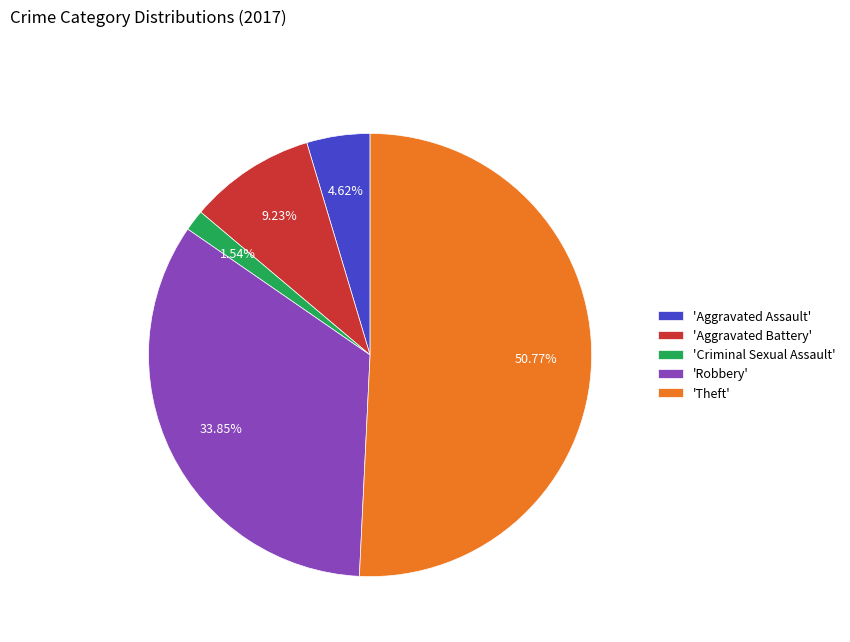

Is the sum of 'Criminal Sexual Assault' and 'Theft' greater than half?

Yes